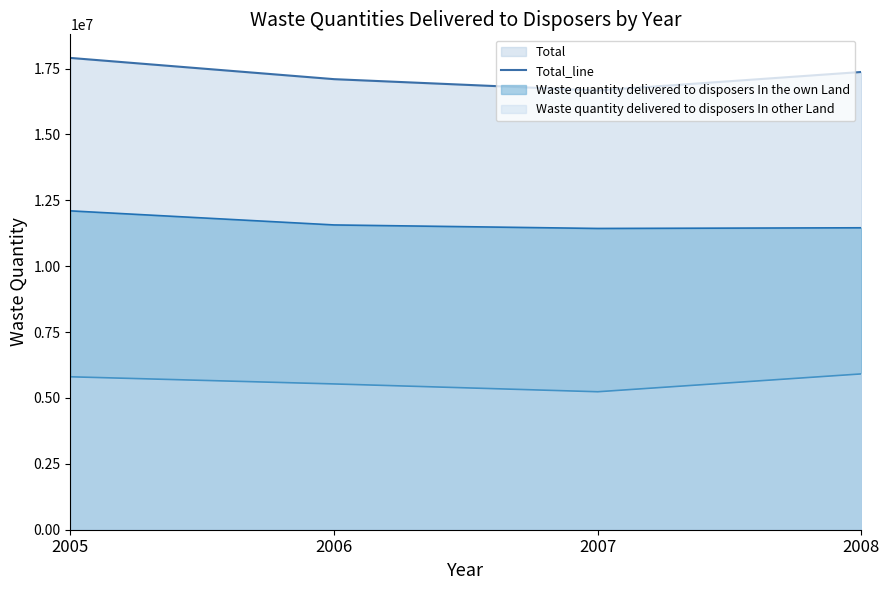

Where does the data first go above 17369297?

2005